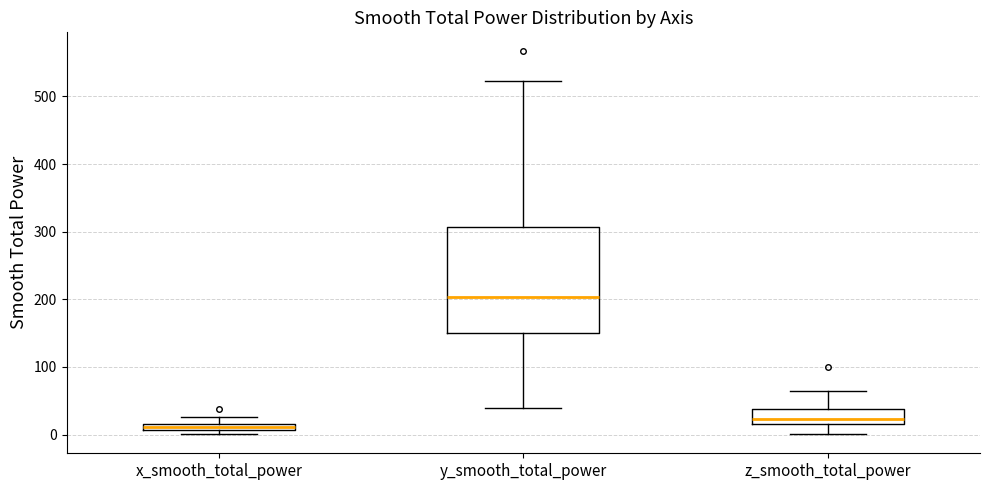

Where does the lower whisker of the box for y_smooth_total_power end on the y-axis? The values are not printed on the chart, so give them approximately, as read against the axis.

40